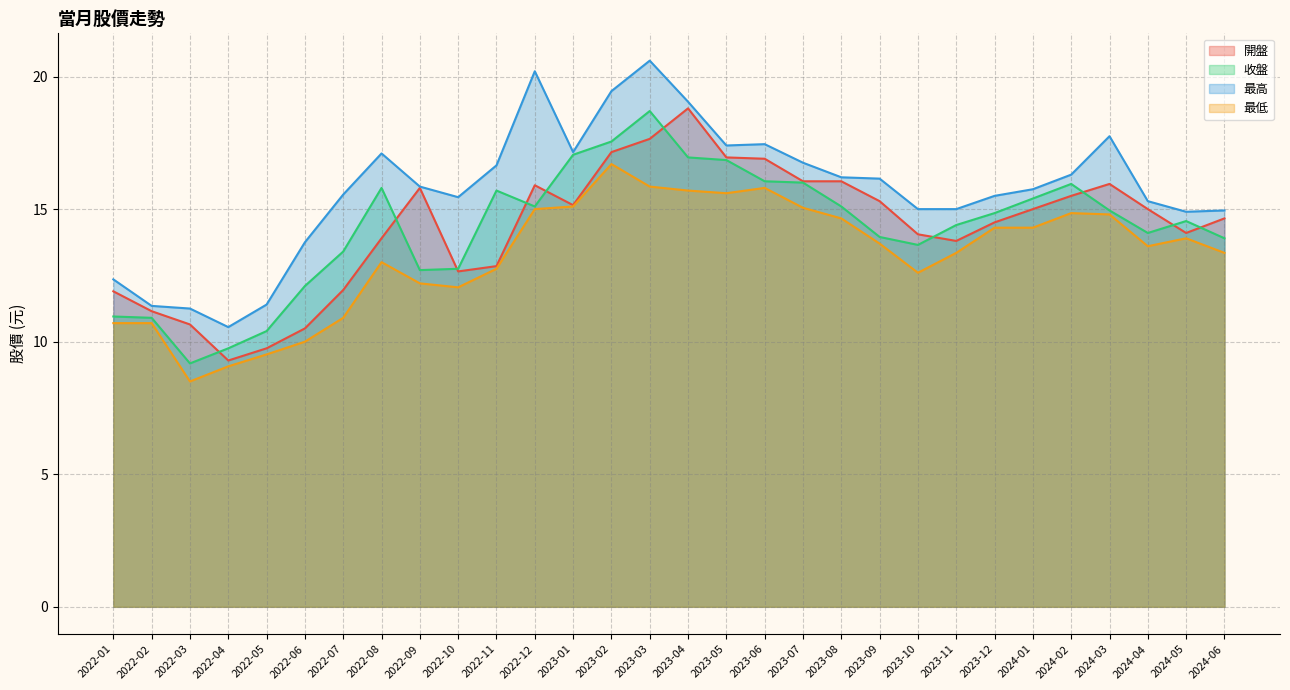

True or false: 開盤 has more than 2 interior local peaks.

True